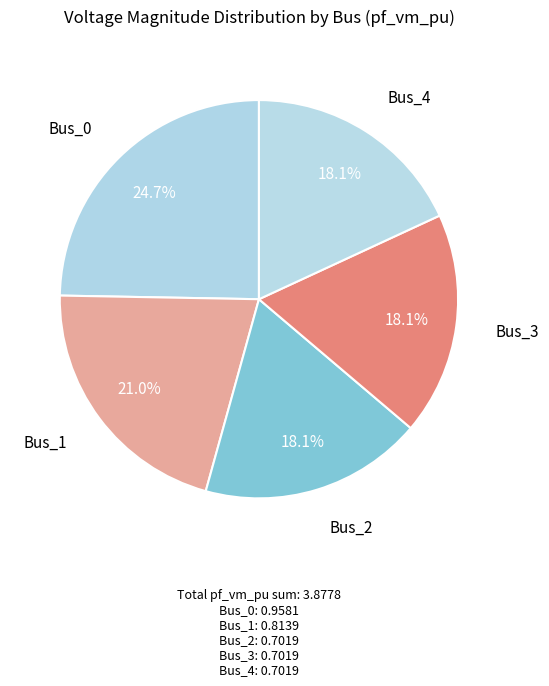

How many slices are in this pie chart?

5